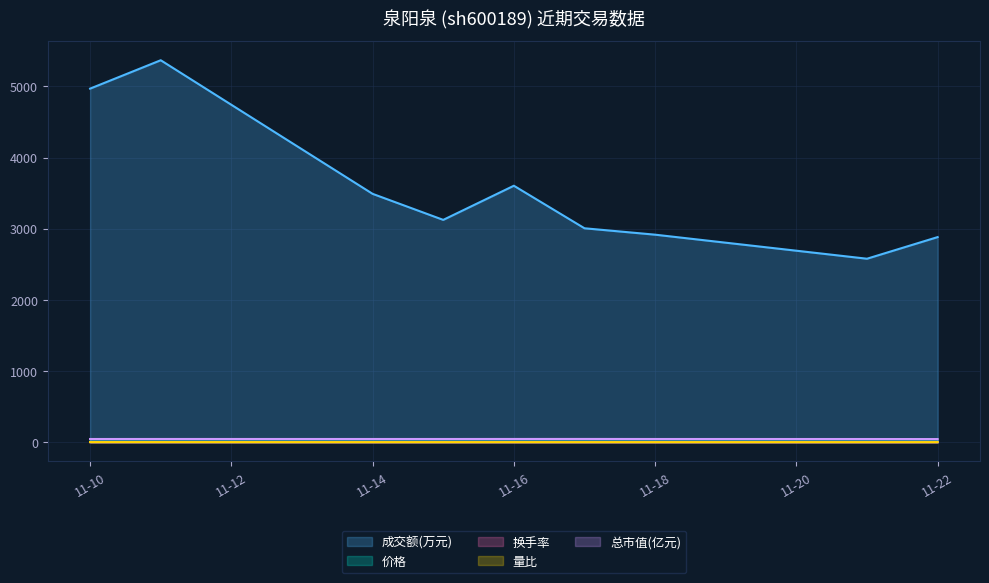

How many lines are shown in the chart?

5